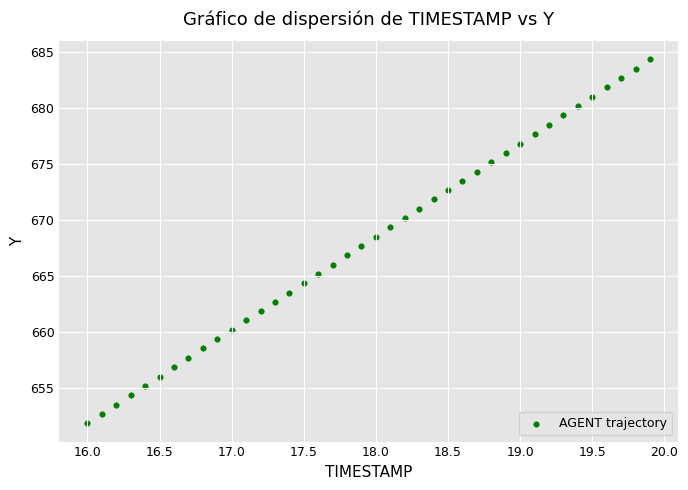

What is the range of Y values (max minus min)?

32.4